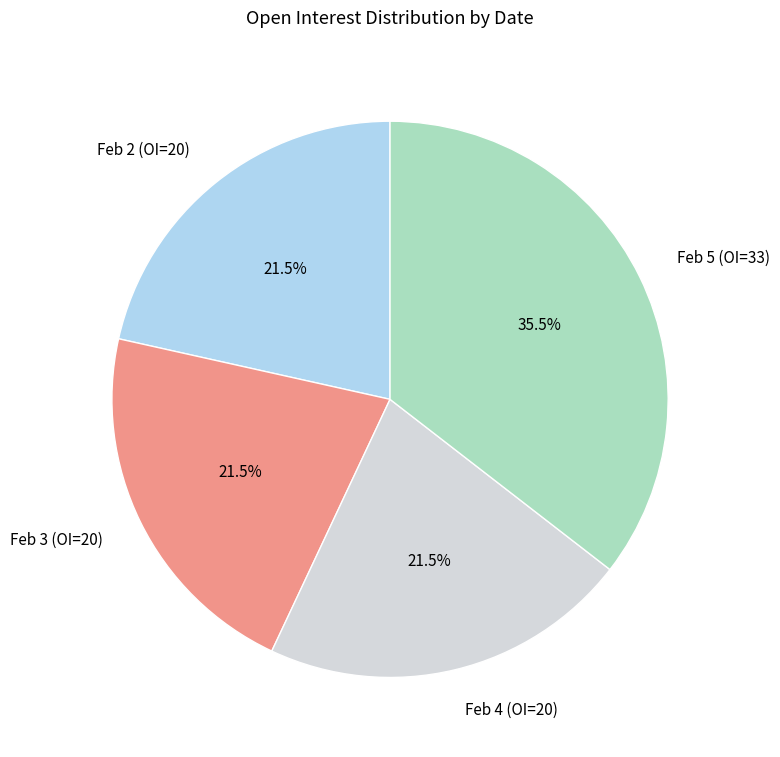

How many segments does this pie chart have?

4